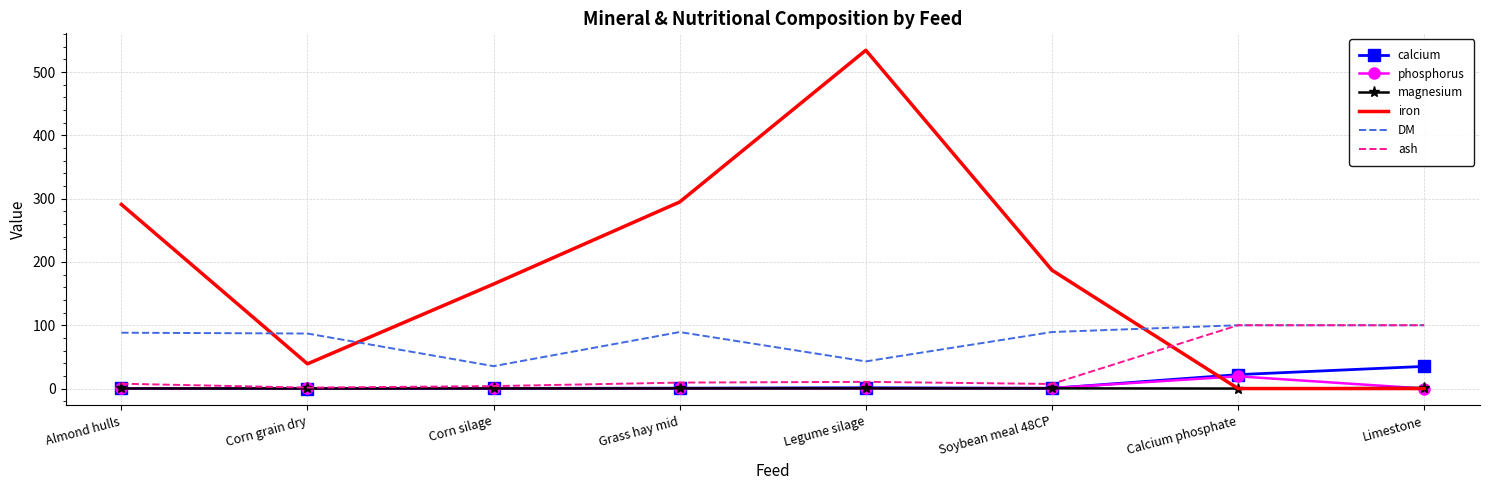

Is the value of DM at Calcium phosphate greater than the value of iron at Legume silage?

No